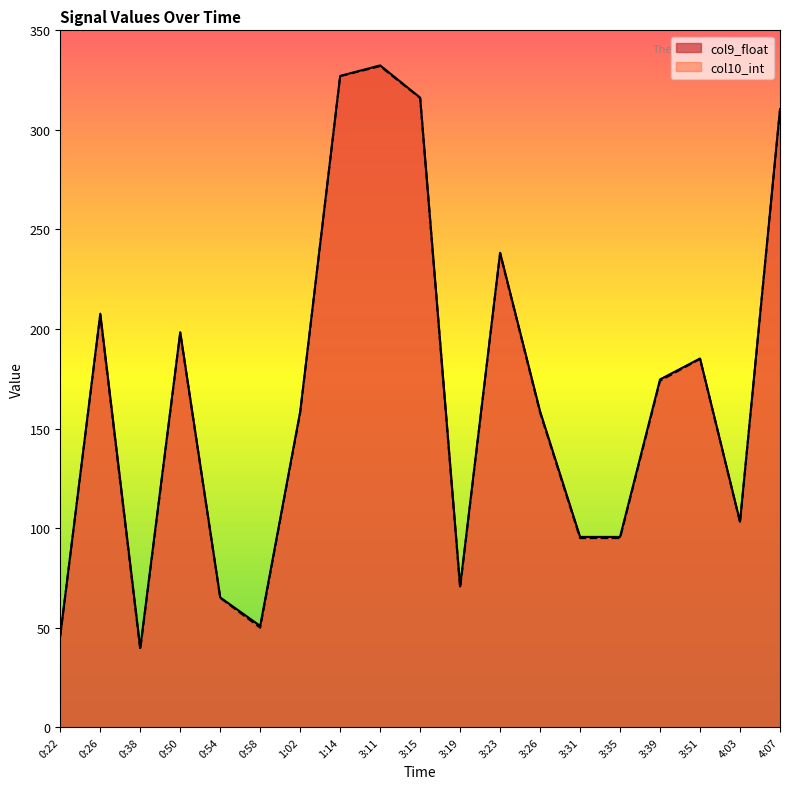

What is the minimum value shown in the chart?

39.0